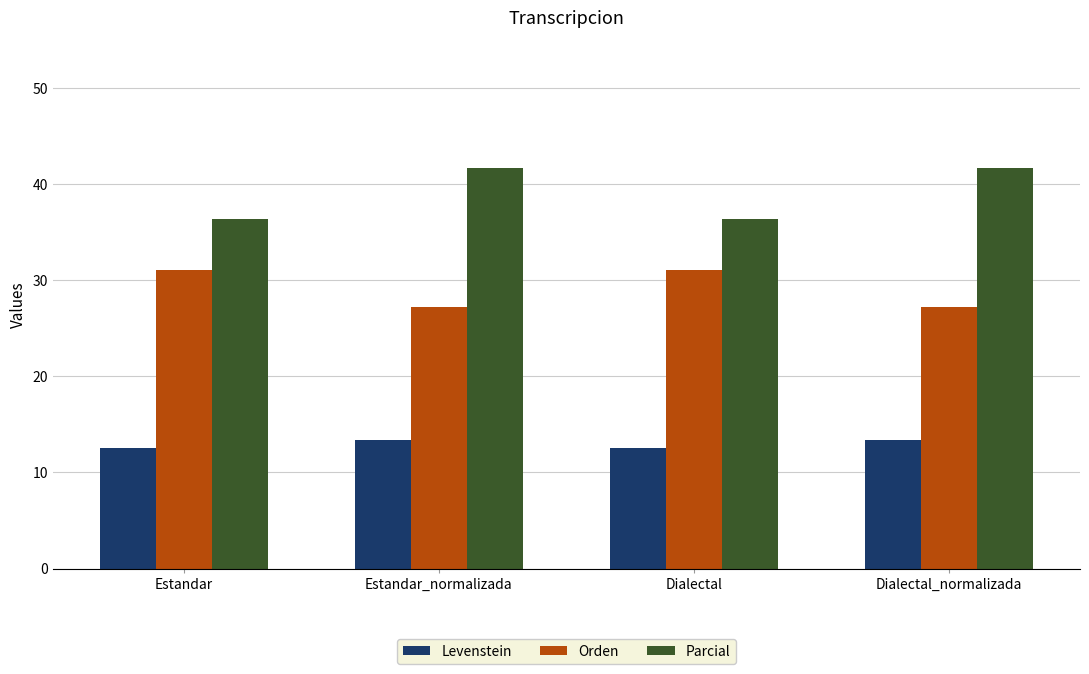

Is the value of Parcial at Estandar_normalizada greater than the value of Orden at Estandar_normalizada?

Yes